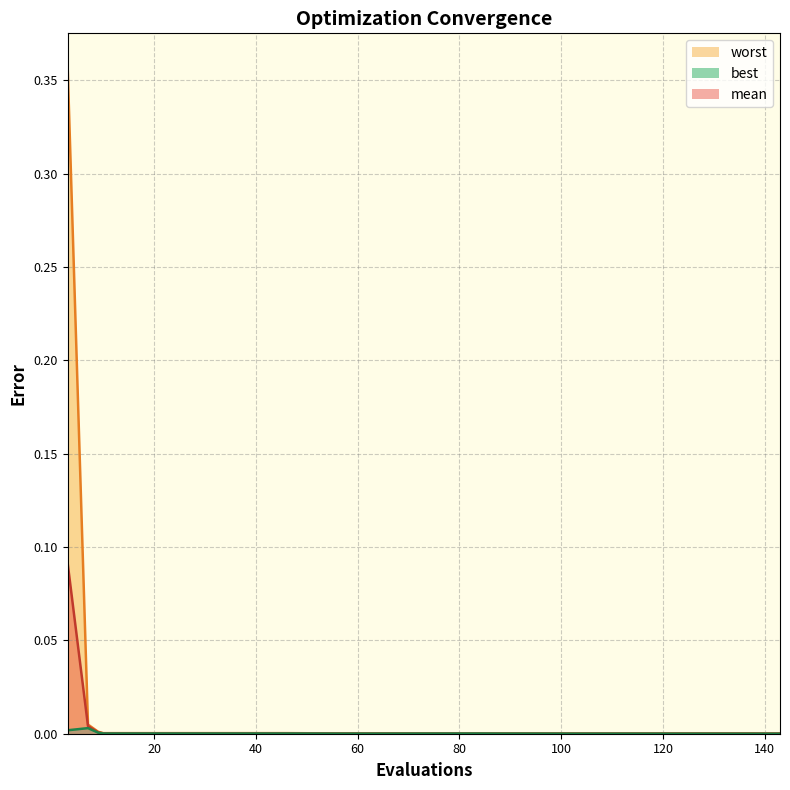

Which series has the largest range (max minus min)?

worst